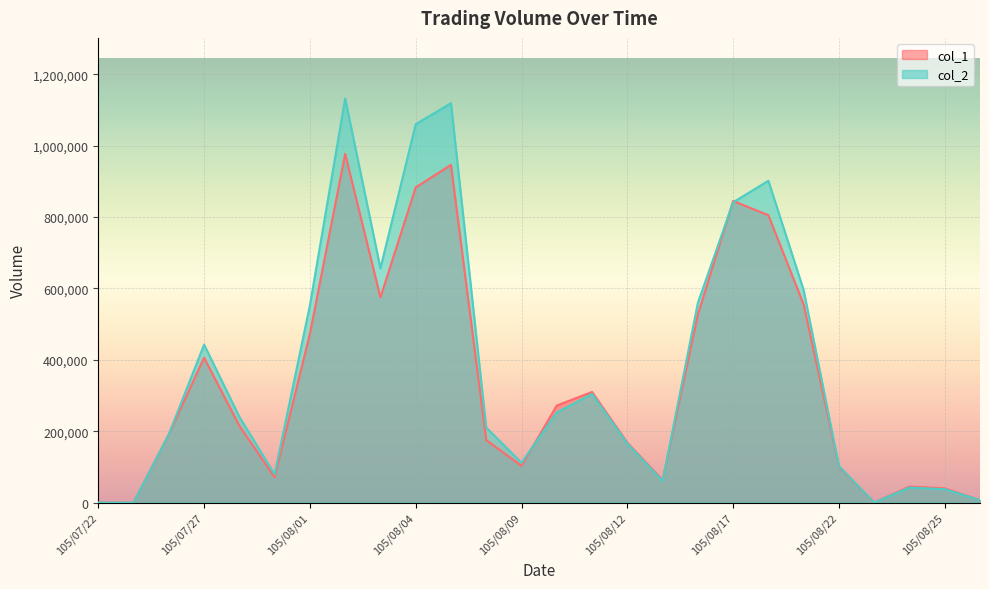

Count the number of data series in this chart.

2